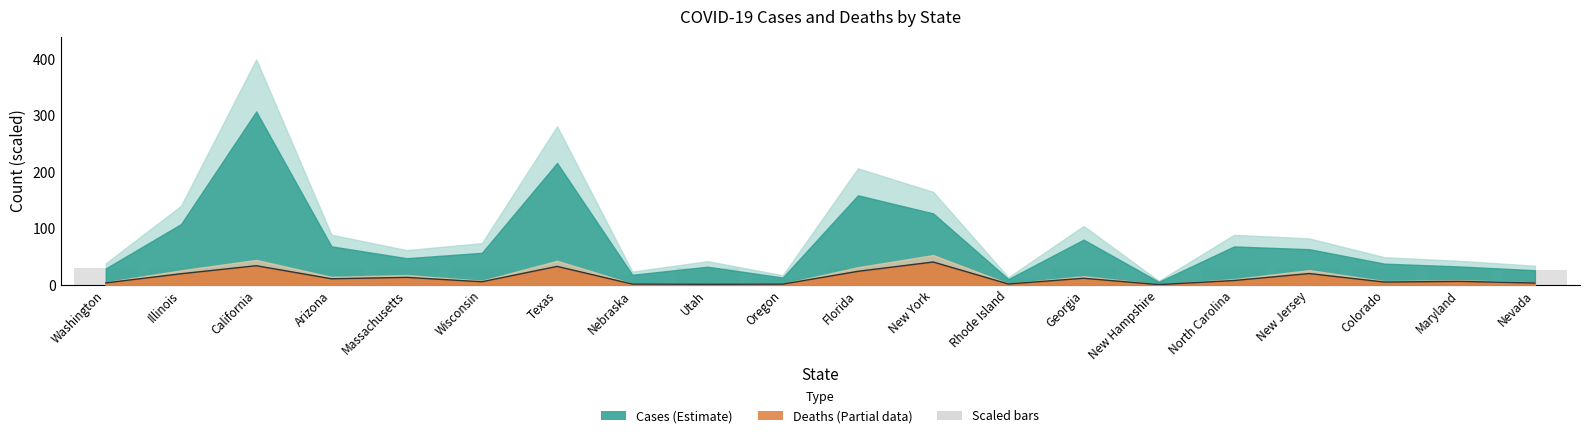

What is the difference between the maximum and minimum values?

40.0